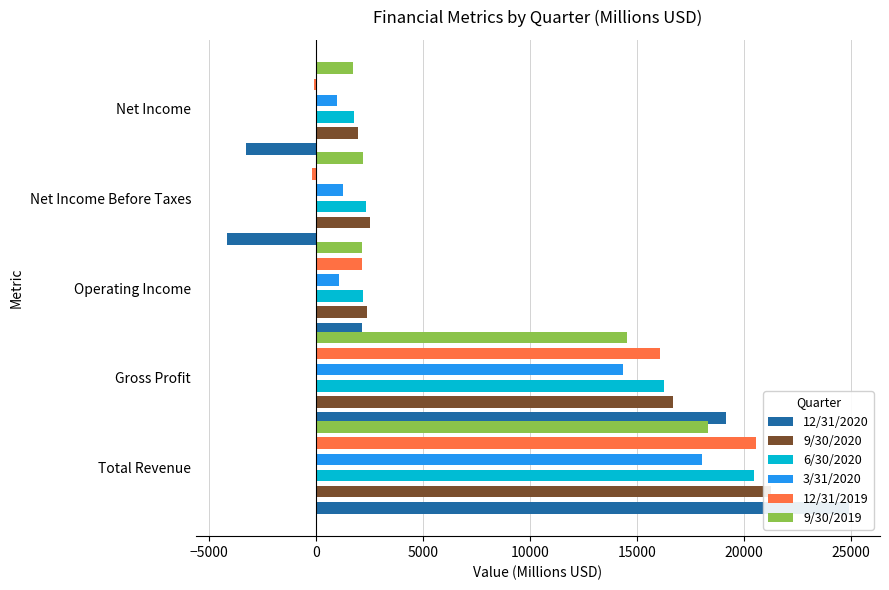

What is the difference between the maximum and second lowest values in the 9/30/2019 series?

16190